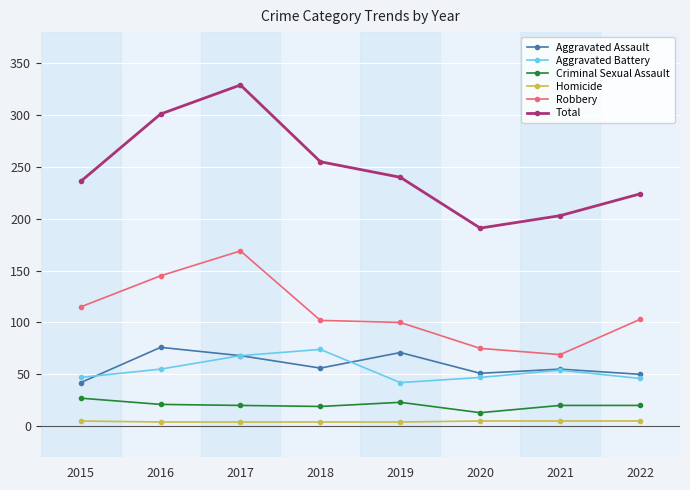

True or false: Robbery and Total cross at least once.

False